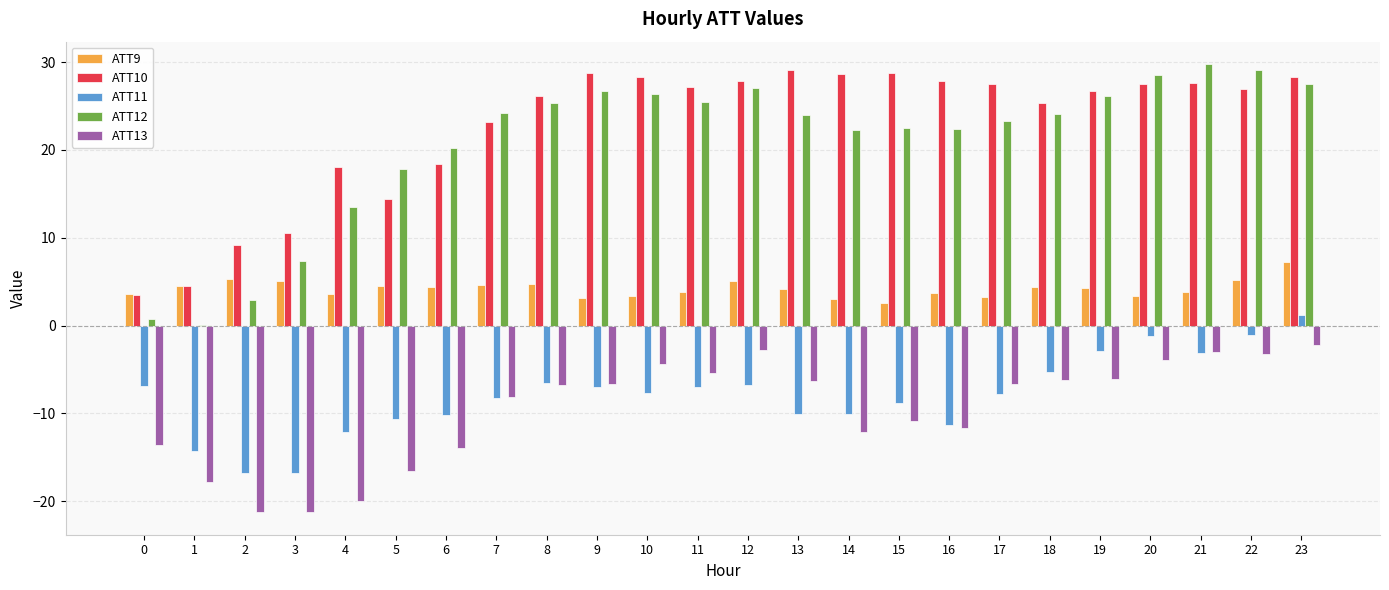

What is the maximum value shown in the chart?

29.8